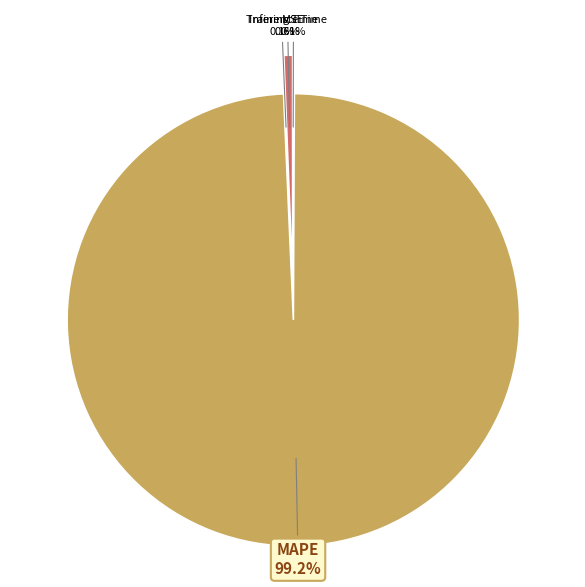

Count the number of slices in the pie.

4